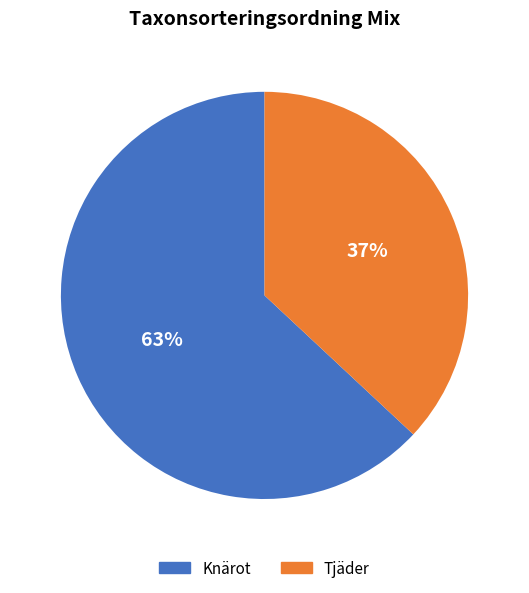

The Knärot slice represents 63% of the pie. True or false?

True